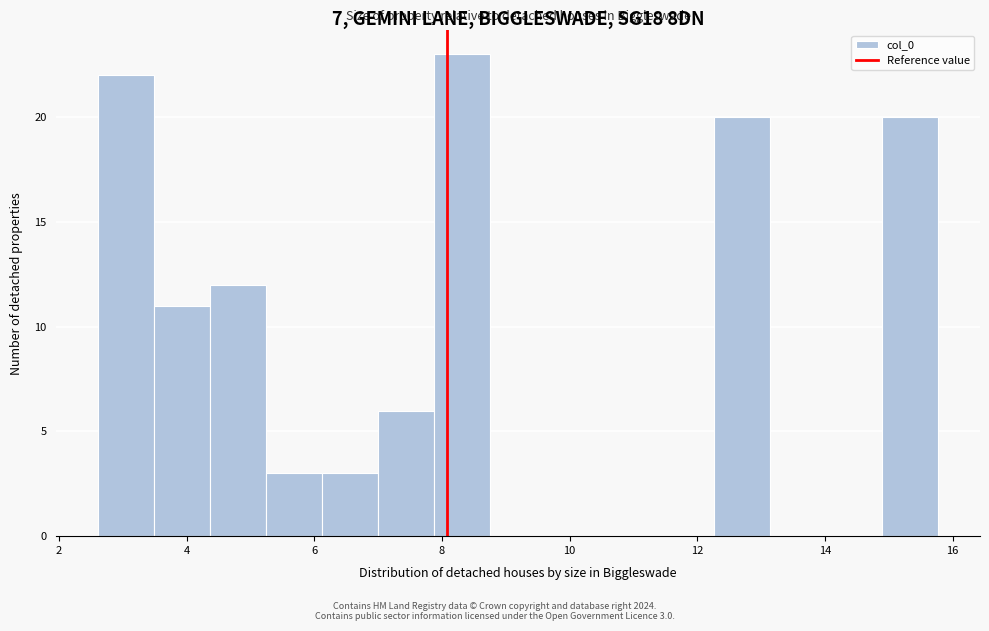

Which range on the x-axis has the tallest bar?

7.8 to 8.8